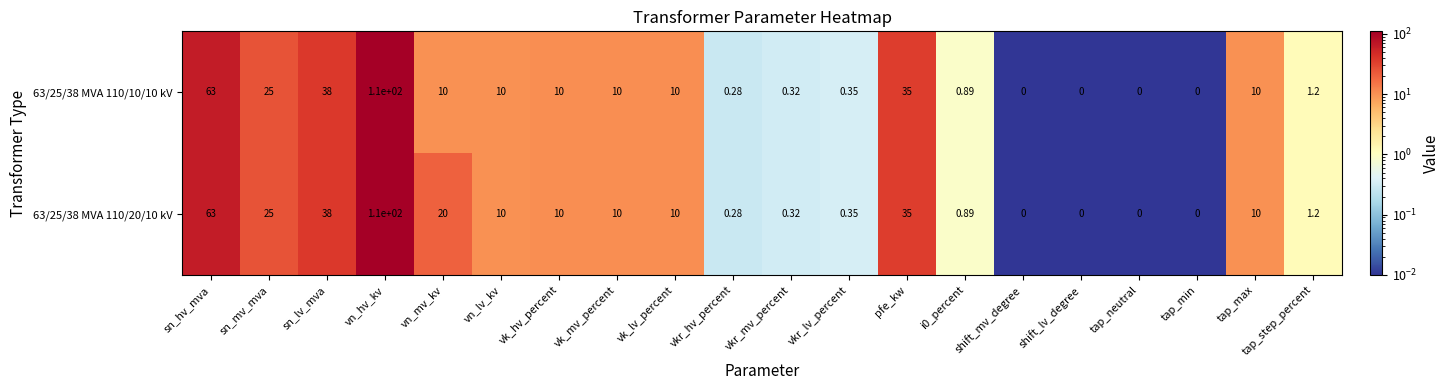

Where is 63/25/38 MVA 110/20/10 kV nearest to the value 55?

sn_hv_mva